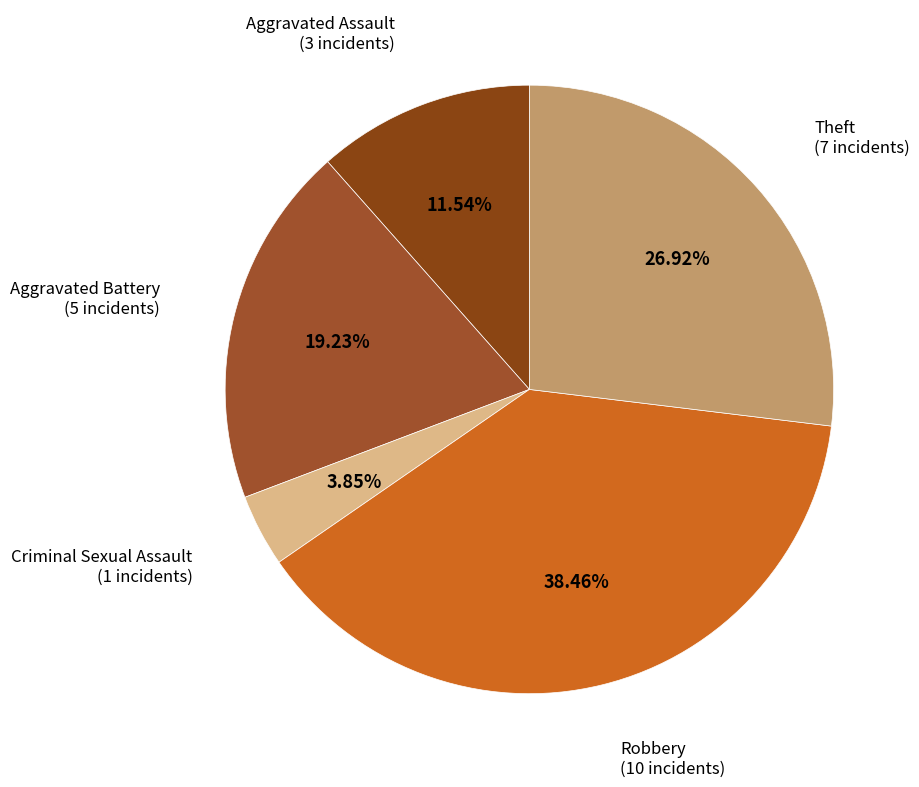

Is there any slice that represents more than half of the pie?

No